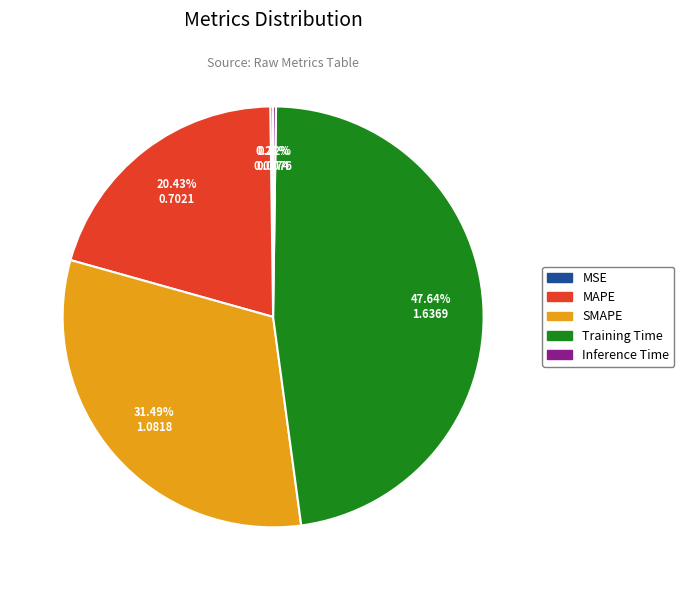

Approximately how many times larger is the value at MAPE compared to SMAPE?

0.6